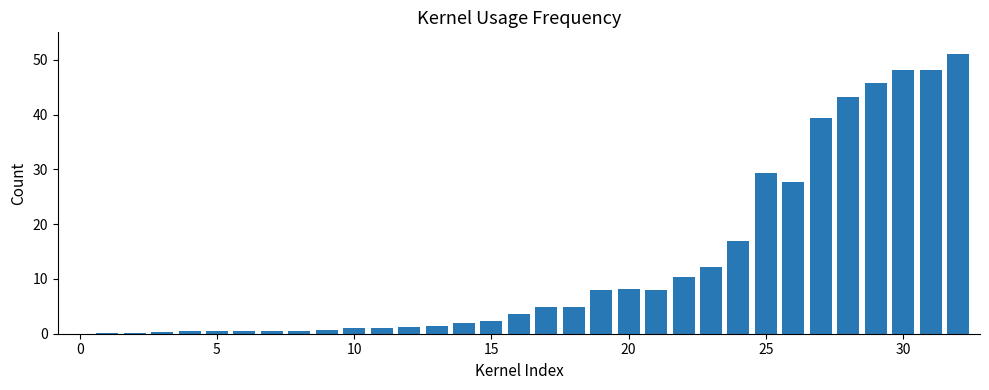

What is the greatest value displayed?

51.0